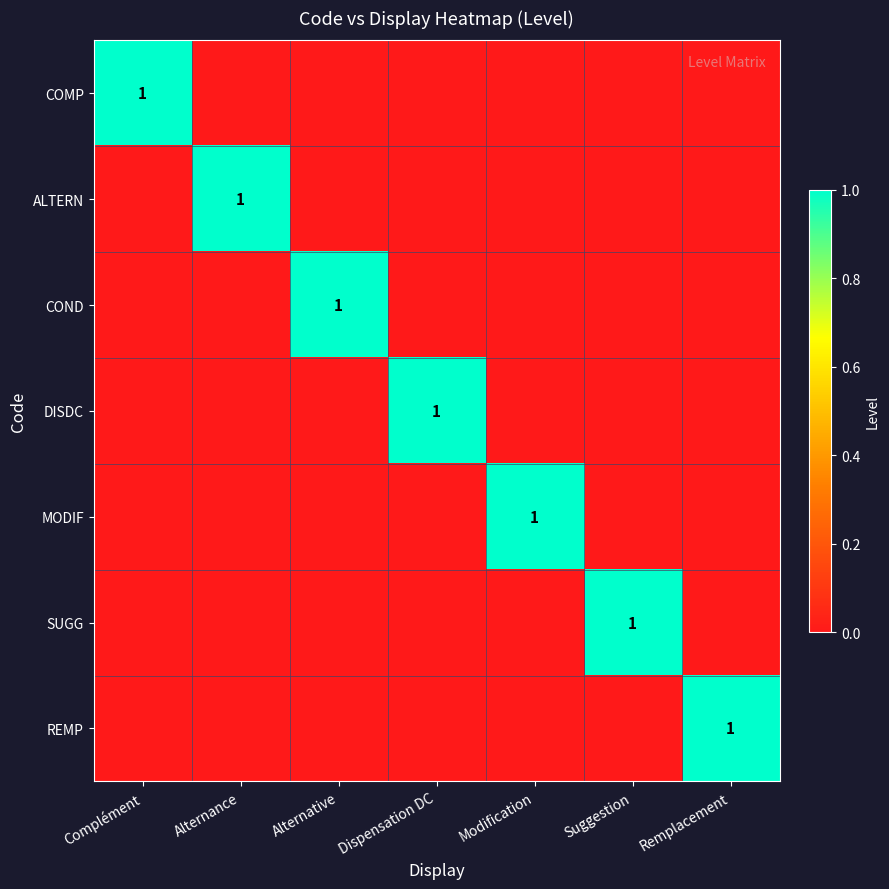

The value of ALTERN at Alternance is 1. True or false?

True